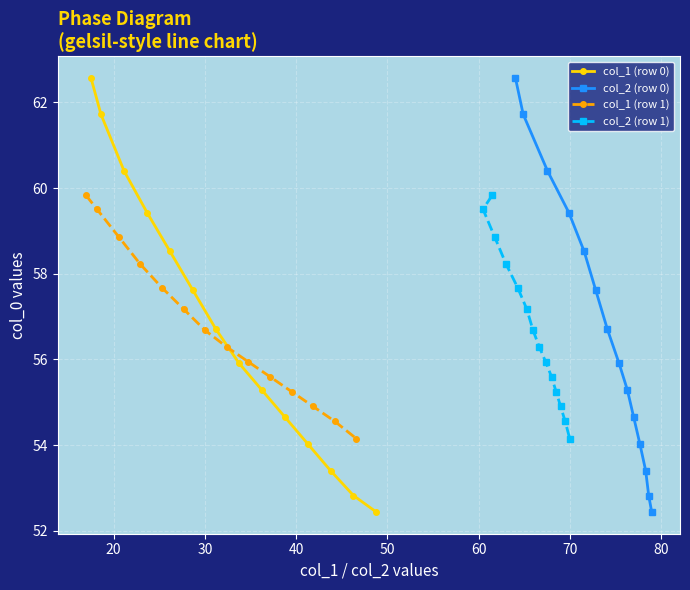

True or false: col_1 (row 0) has more than 1 interior local peaks.

False